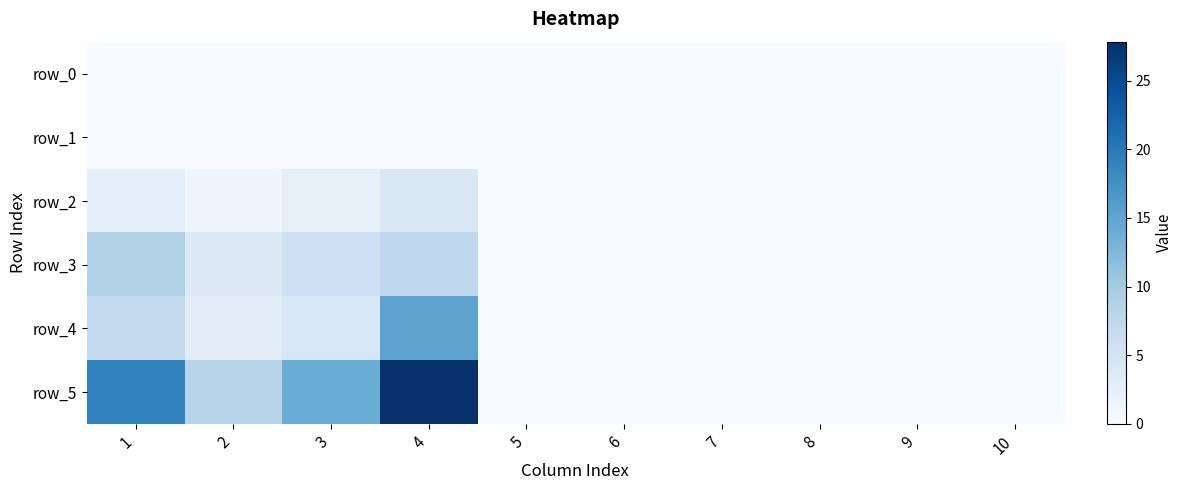

Reading right to left, transcribe all the data shown in this chart.

row_0: 10=0.0	9=0.0	8=0.0	7=0.0	6=0.0	5=0.0	4=0.0	3=0.0	2=0.0	1=0.0
row_1: 10=0.0	9=0.0	8=0.0	7=0.0	6=0.0	5=0.0	4=0.0	3=0.0	2=0.0	1=0.0
row_2: 10=0.0	9=0.0	8=0.0	7=0.0	6=0.0	5=0.0	4=4.0	3=2.2	2=1.2	1=2.5
row_3: 10=0.0	9=0.0	8=0.0	7=0.0	6=0.0	5=0.0	4=7.4	3=5.8	2=3.6	1=8.8
row_4: 10=0.0	9=0.0	8=0.0	7=0.0	6=0.0	5=0.0	4=15.2	3=4.3	2=2.9	1=7.1
row_5: 10=0.0	9=0.0	8=0.0	7=0.0	6=0.0	5=0.0	4=27.9	3=14.0	2=8.2	1=19.0